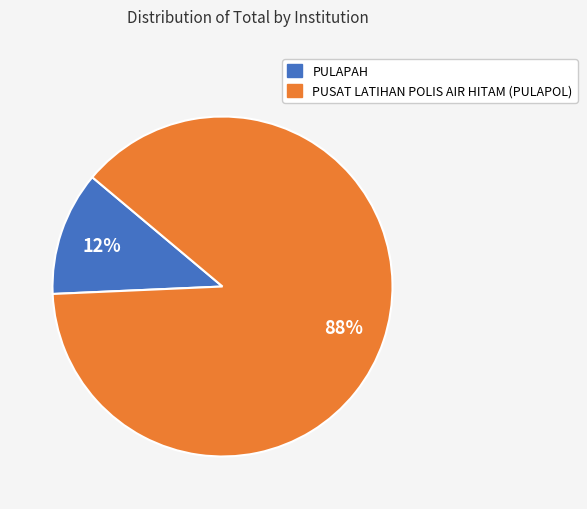

Which has a higher value, PUSAT LATIHAN POLIS AIR HITAM (PULAPOL) or PULAPAH?

PUSAT LATIHAN POLIS AIR HITAM (PULAPOL)